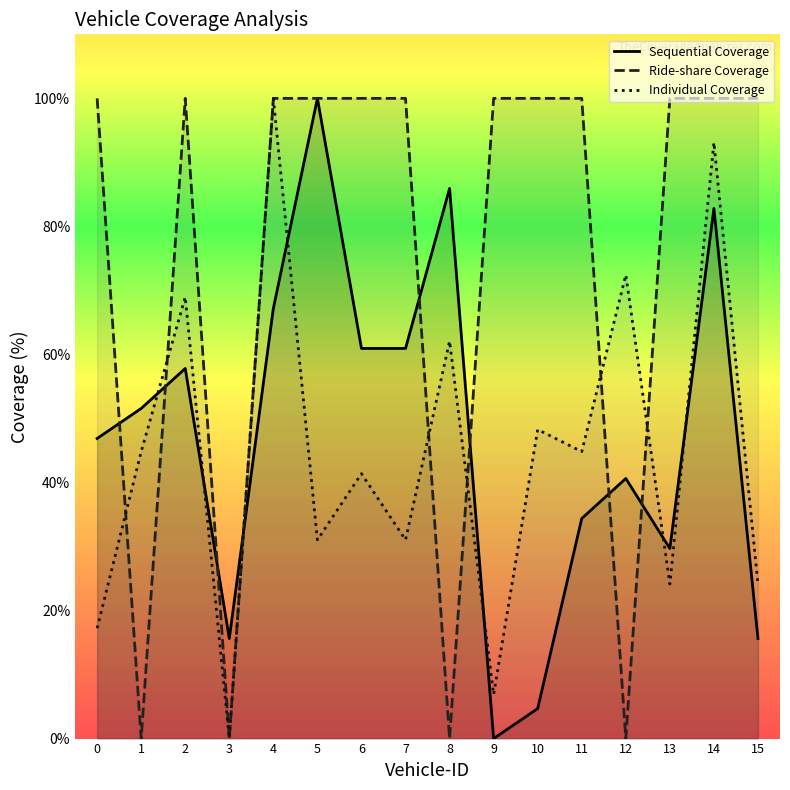

Which has a higher value, 4 or 13?

4